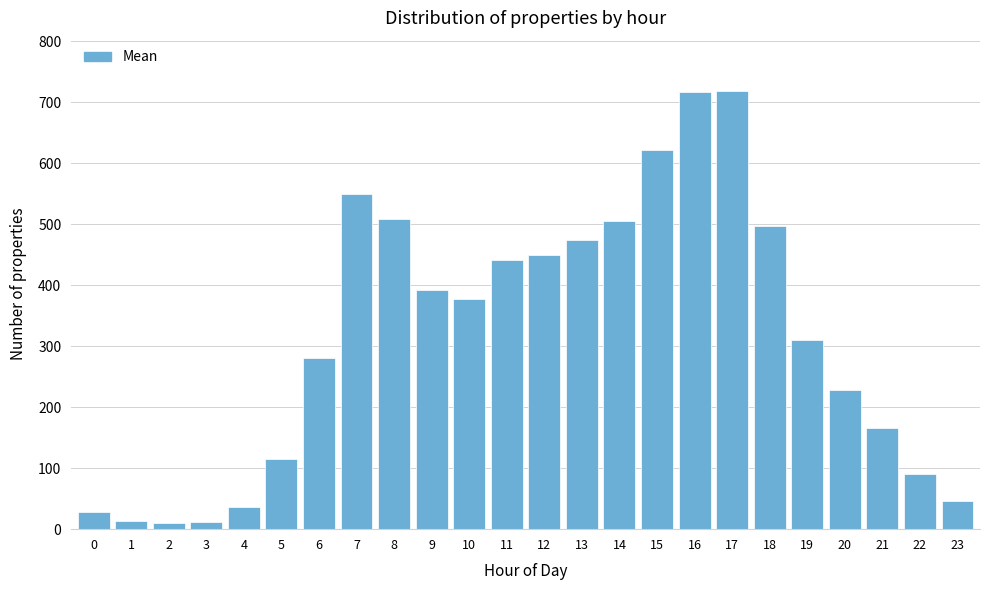

The value at 23 is 46.0. True or false?

True